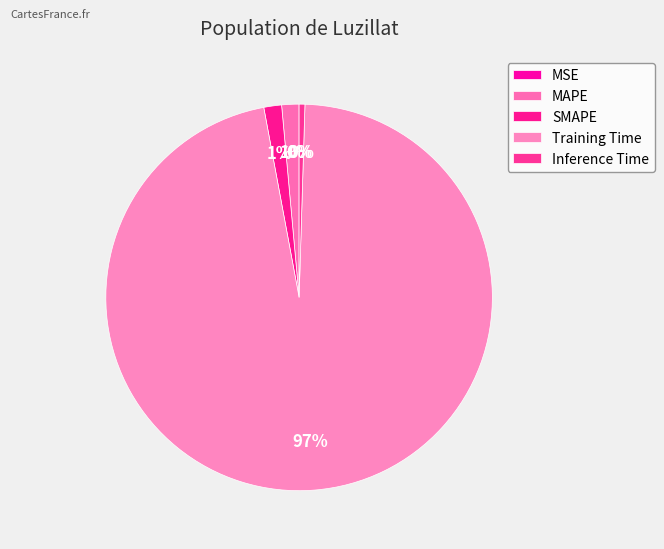

To the nearest percent, what is the difference between the SMAPE and MSE slice percentages?

1%